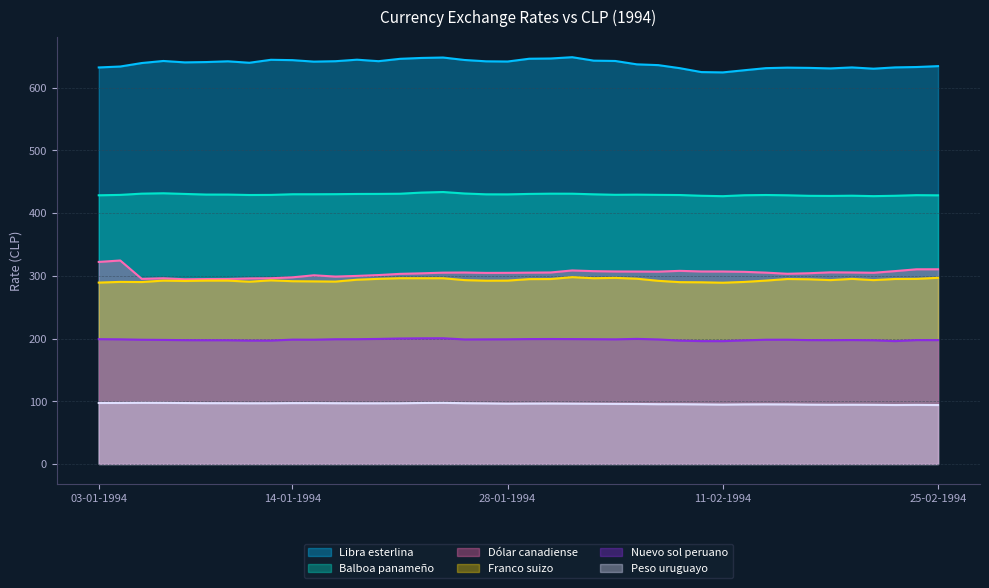

The value of Libra esterlina at 08-02-1994 is 636.0. True or false?

True